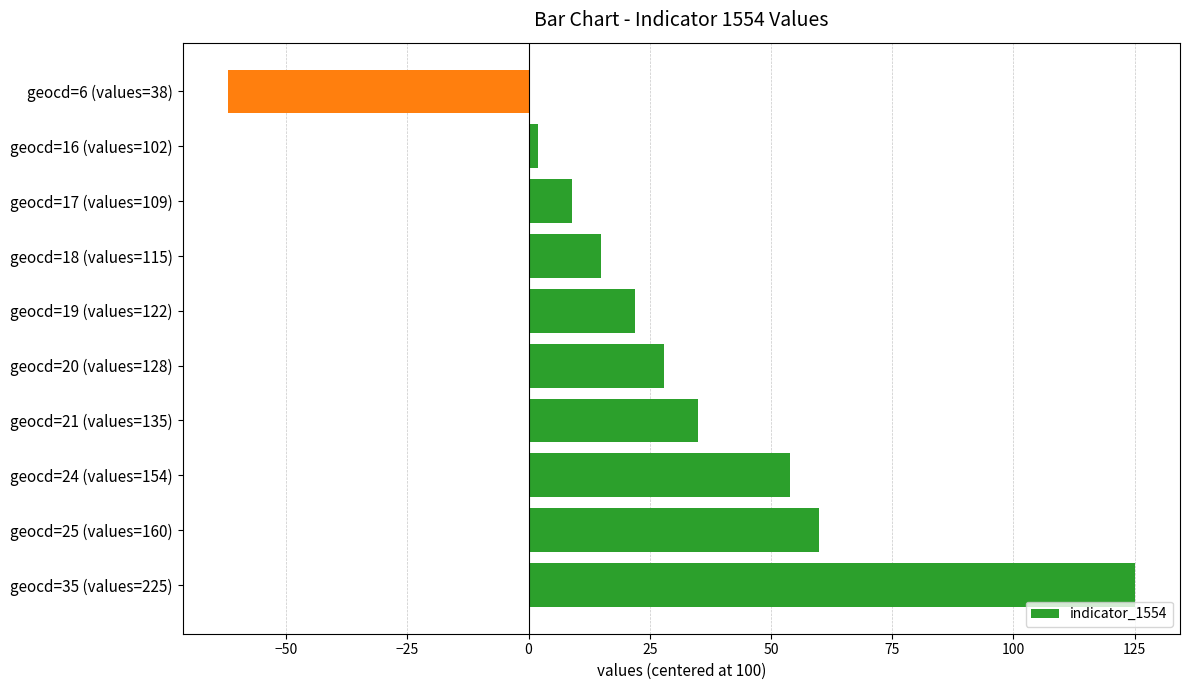

What is the ratio of the value at geocd=19 (values=122) to the value at geocd=18 (values=115)?

1.5